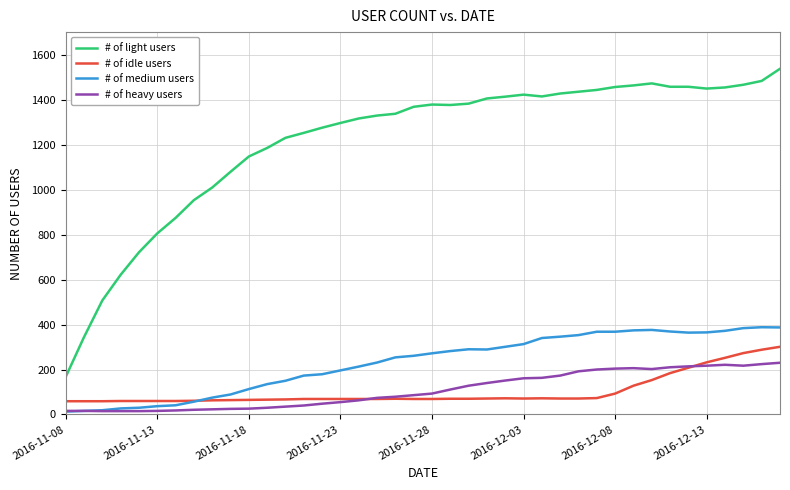

What is the maximum value for # of idle users?

301